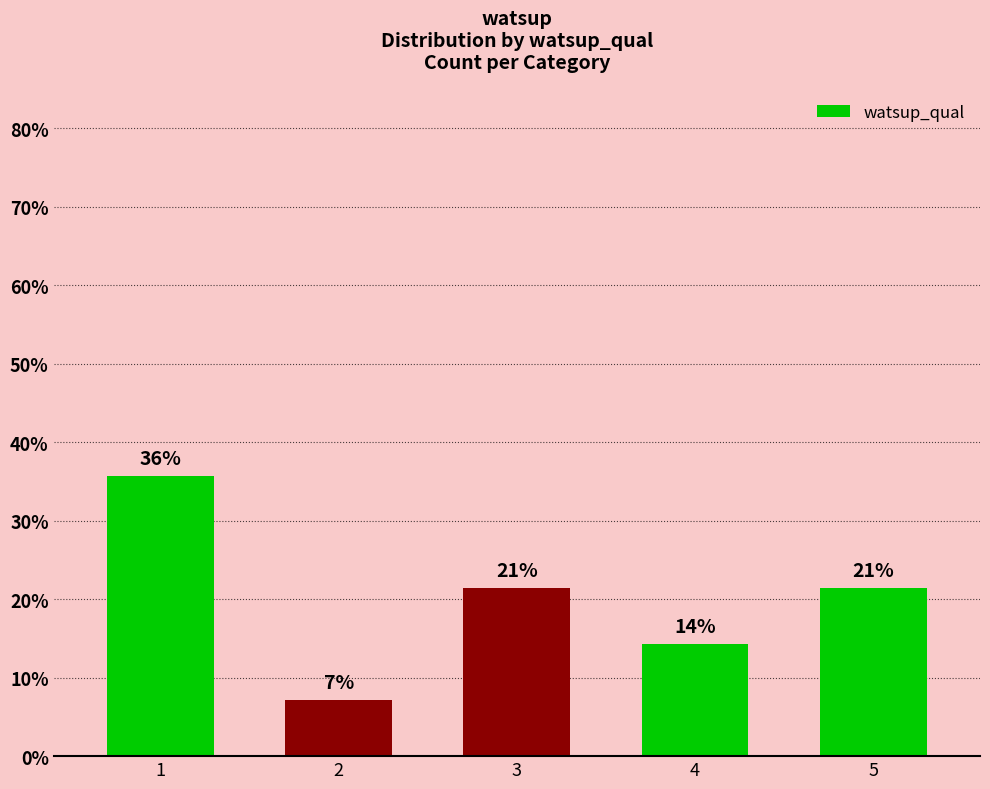

The chart shows a value of 33.9 at 5. True or false?

False